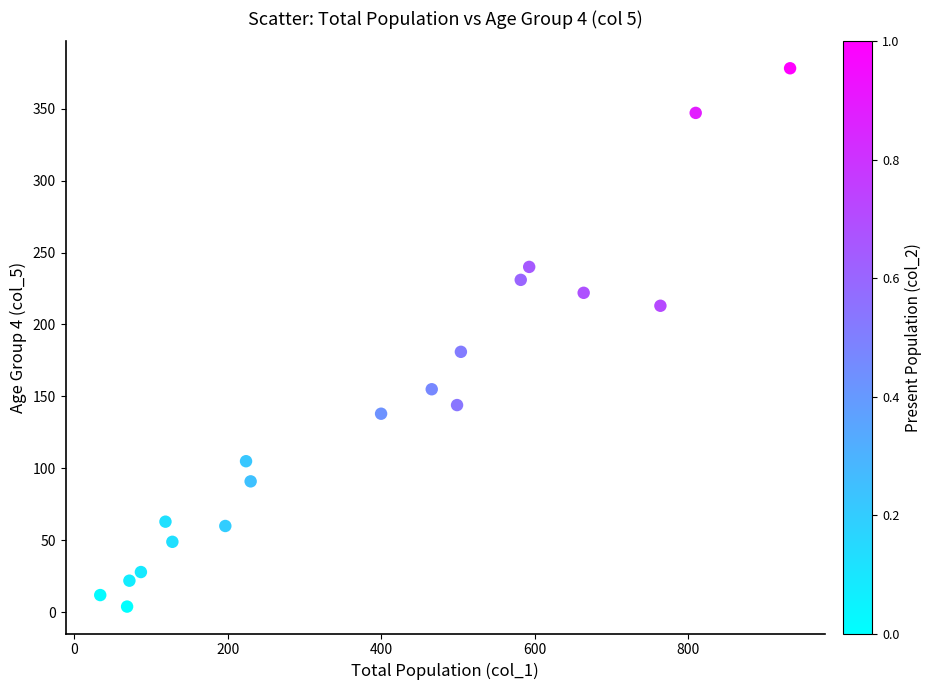

What is the range of X values (max minus min)?

899